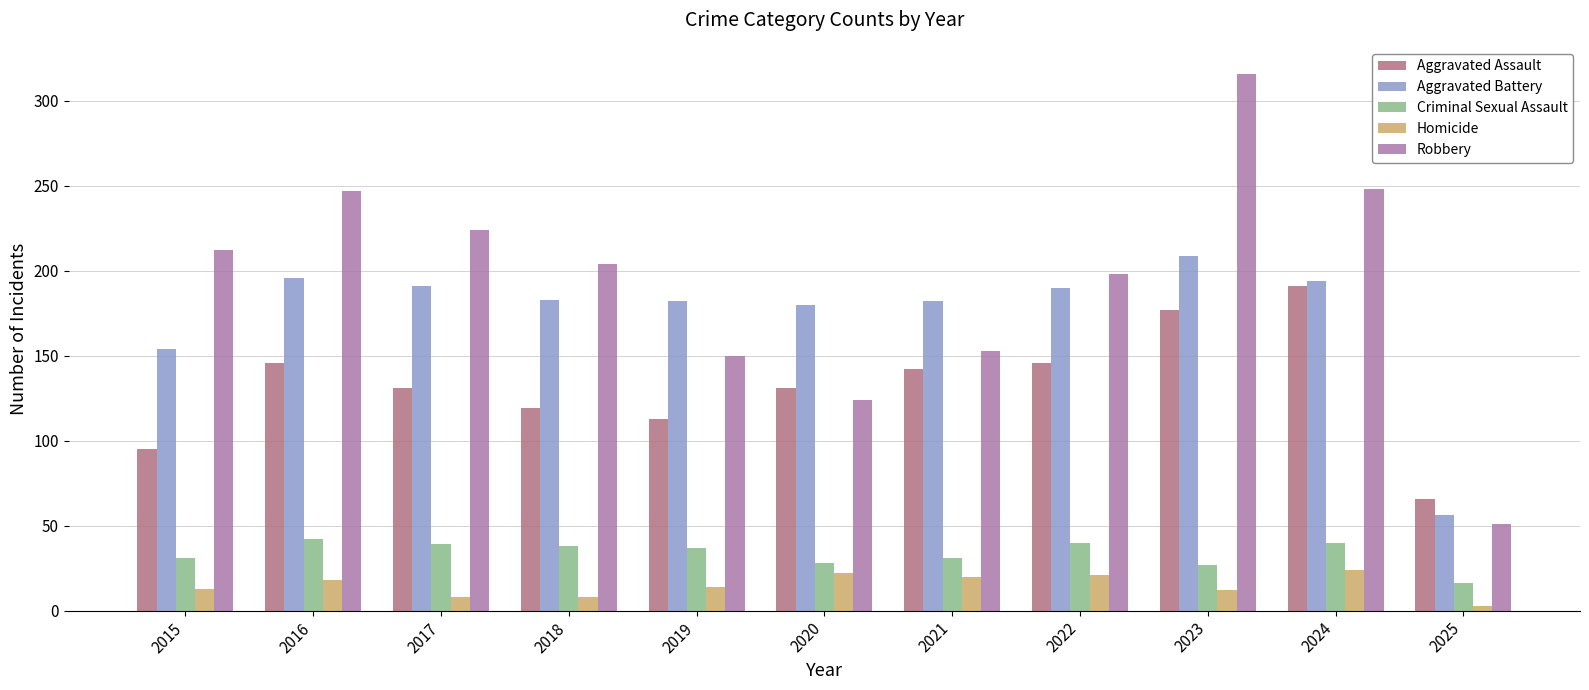

At which category is the sum across all series the highest?

2023